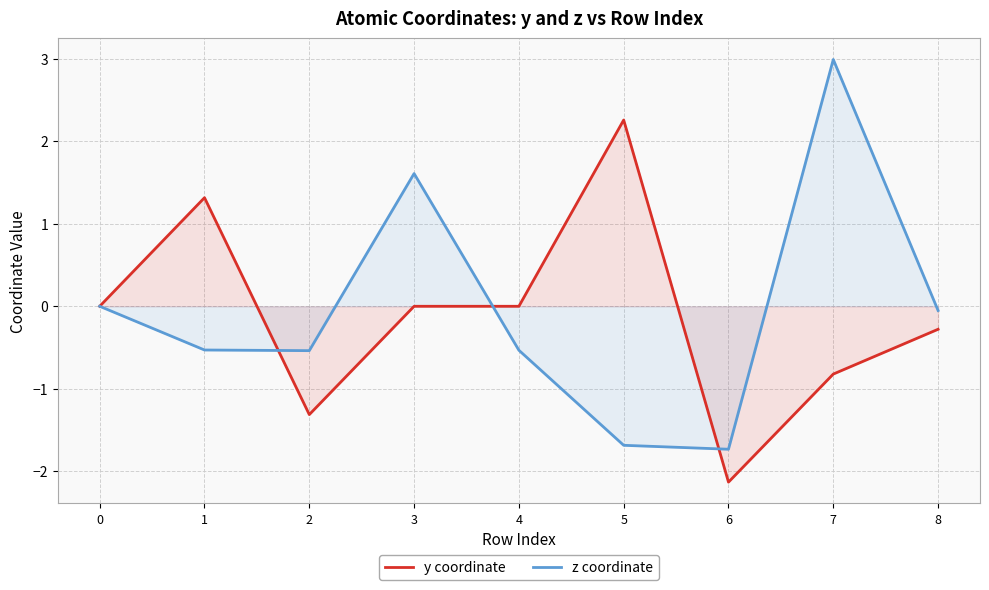

The value of z coordinate at 1 is -0.3. True or false?

False